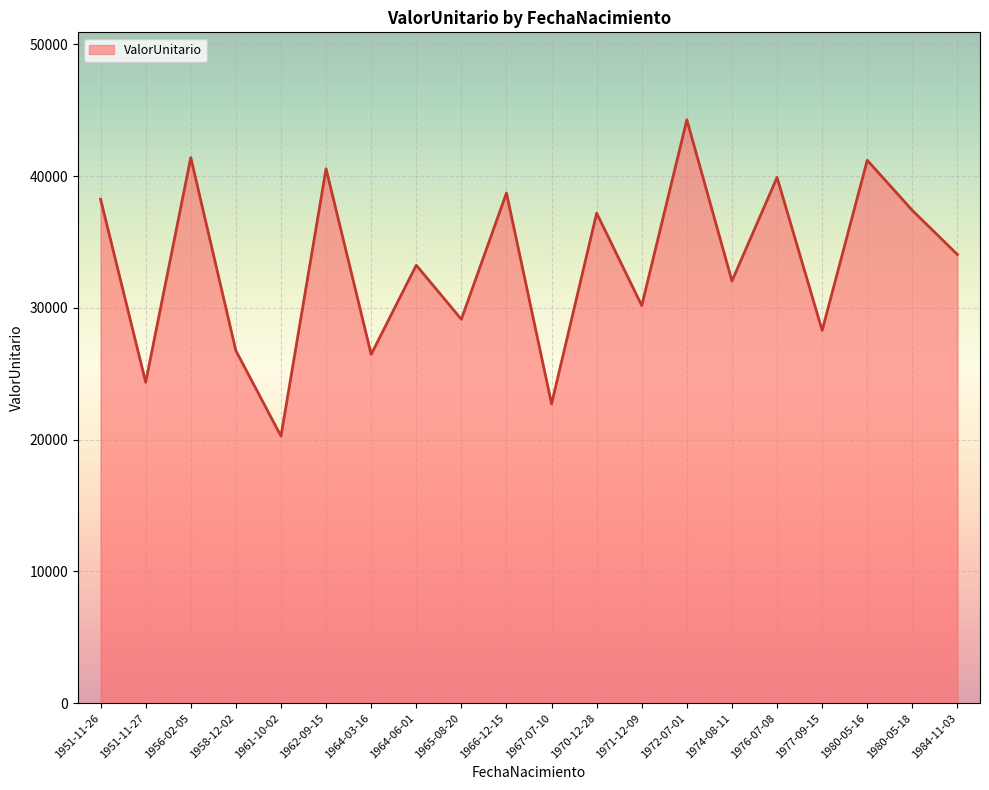

What is the difference between the values at 1974-08-11 and 1951-11-27?

7685.9